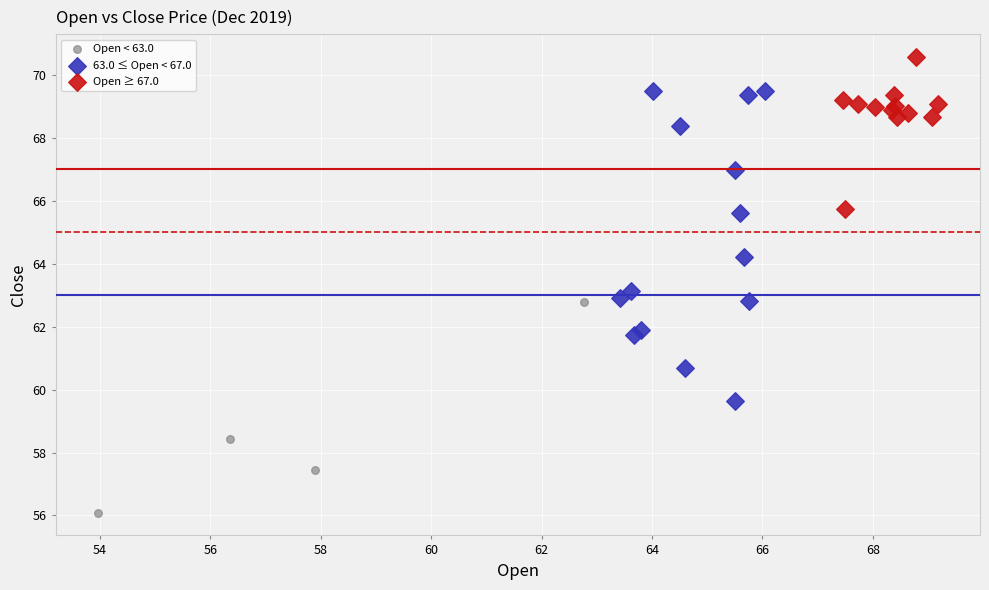

What are all the series names shown in the legend?

Open < 63.0, 63.0 ≤ Open < 67.0, Open ≥ 67.0